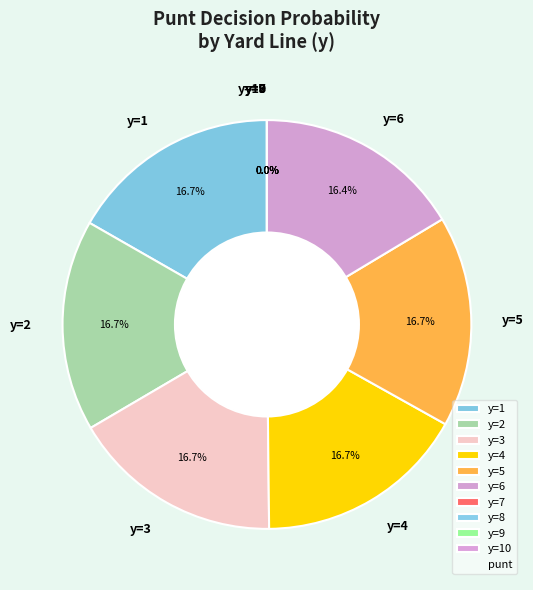

Is the sum of y=1 and y=10 greater than half?

No